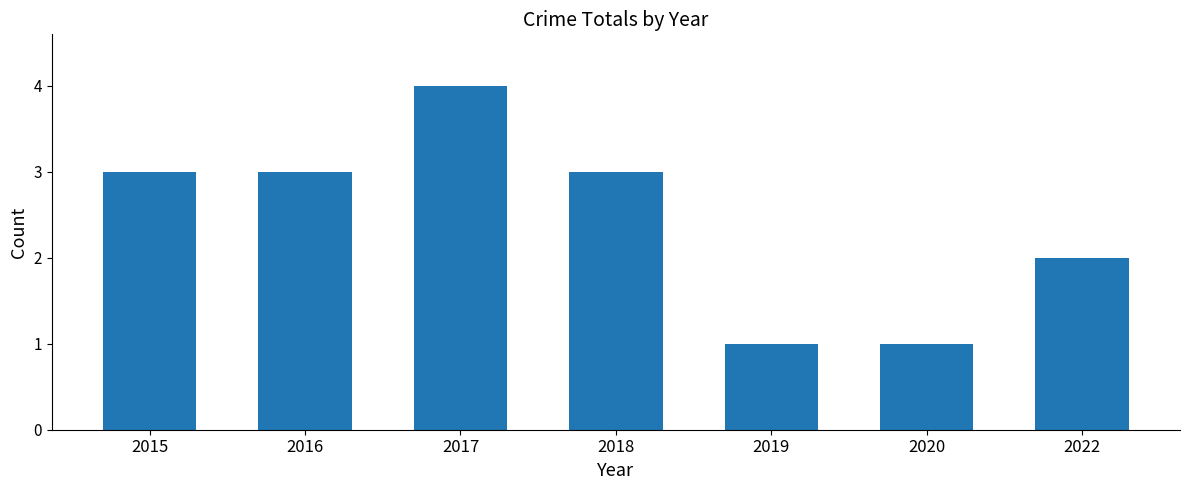

Between 2020 and 2017, which is larger?

2017